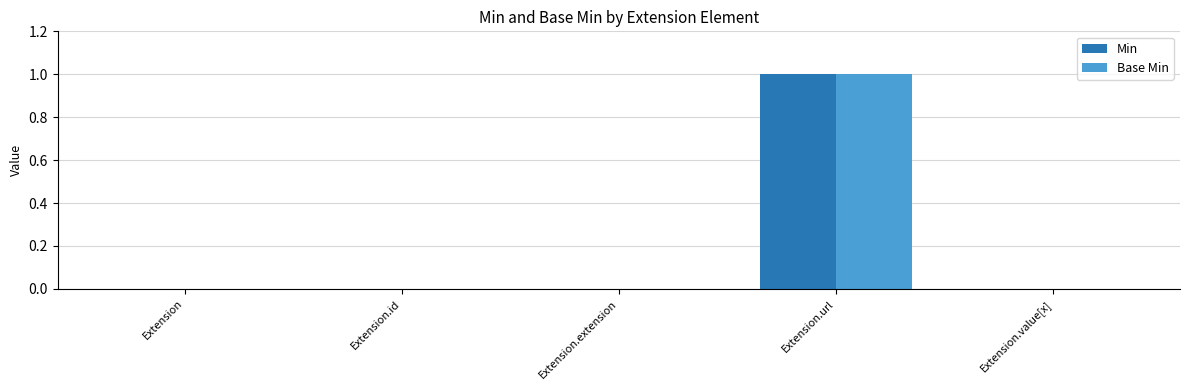

What are all the series names shown in the legend?

Min, Base Min